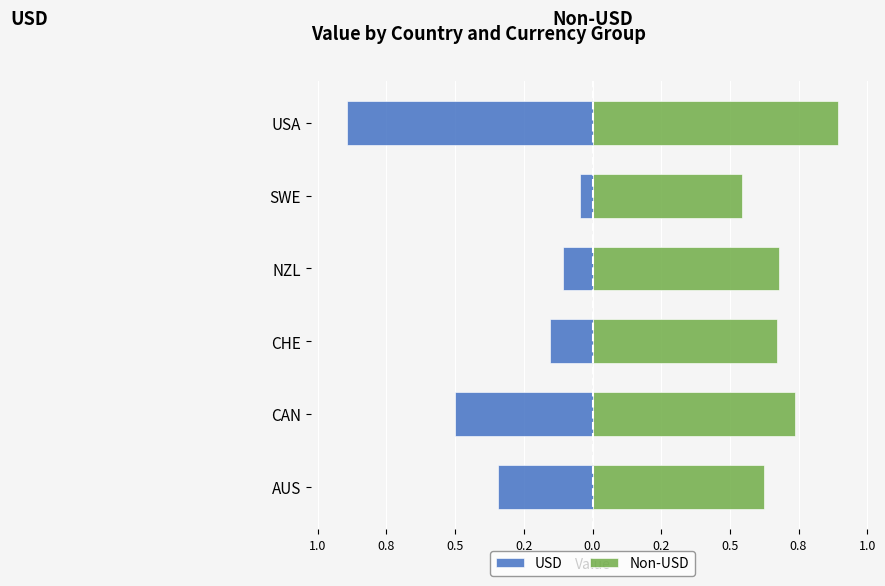

What is the maximum value shown in the chart?

0.9